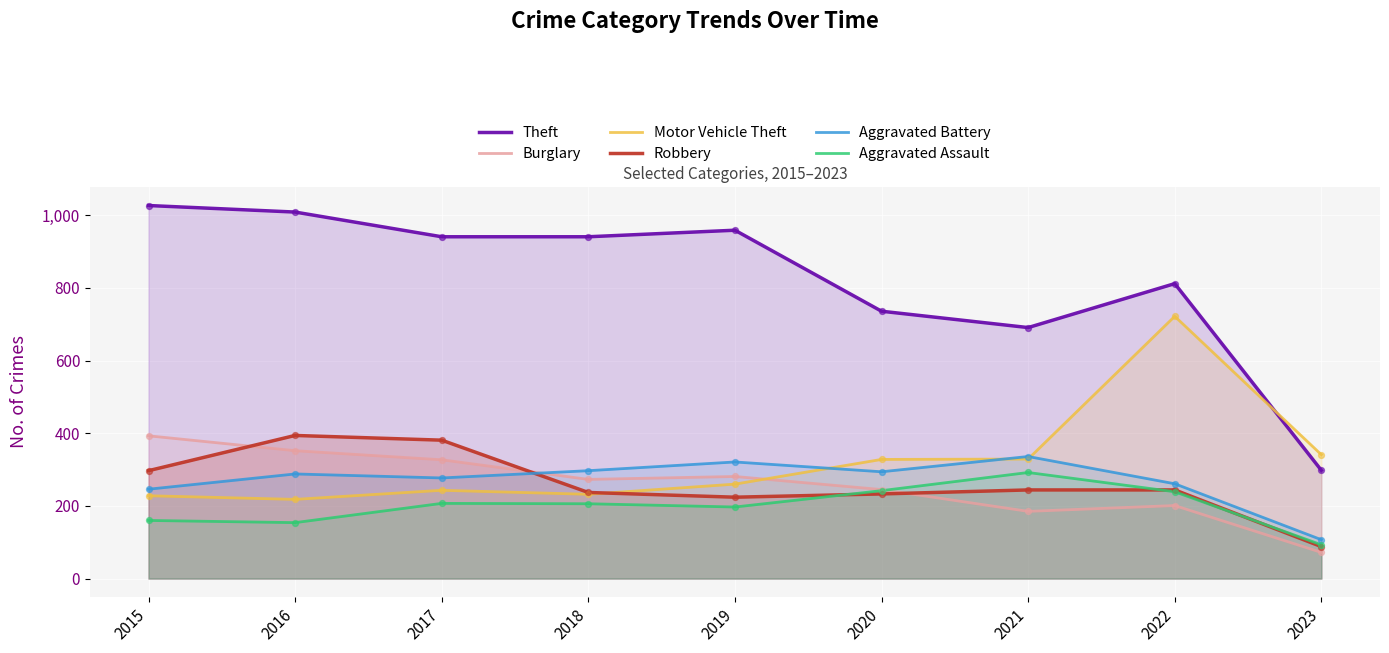

Which series has the largest total across all categories?

Theft